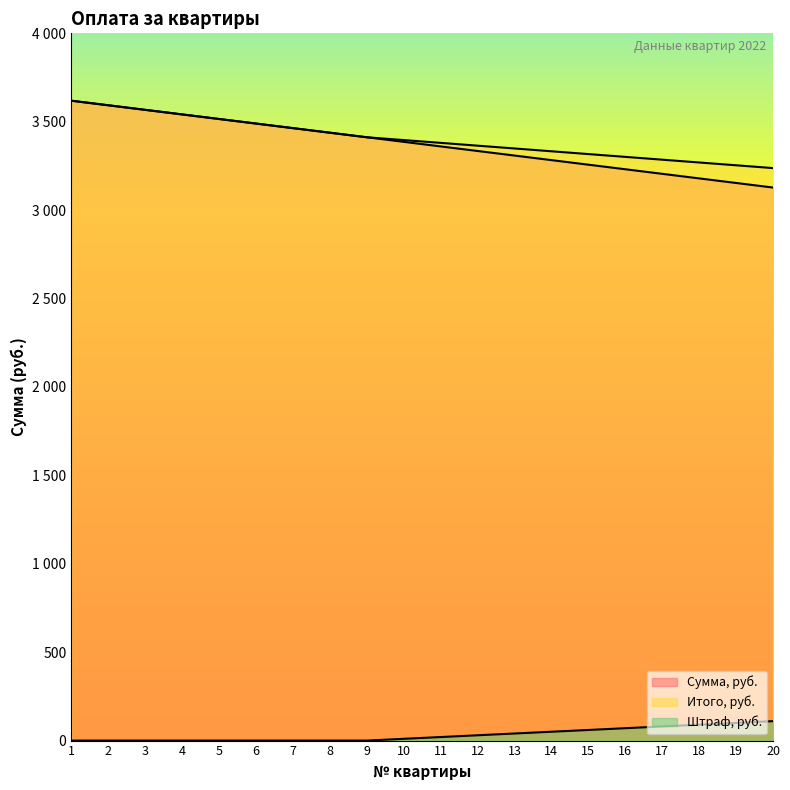

What is the difference between the highest and lowest values at 6?

3489.8